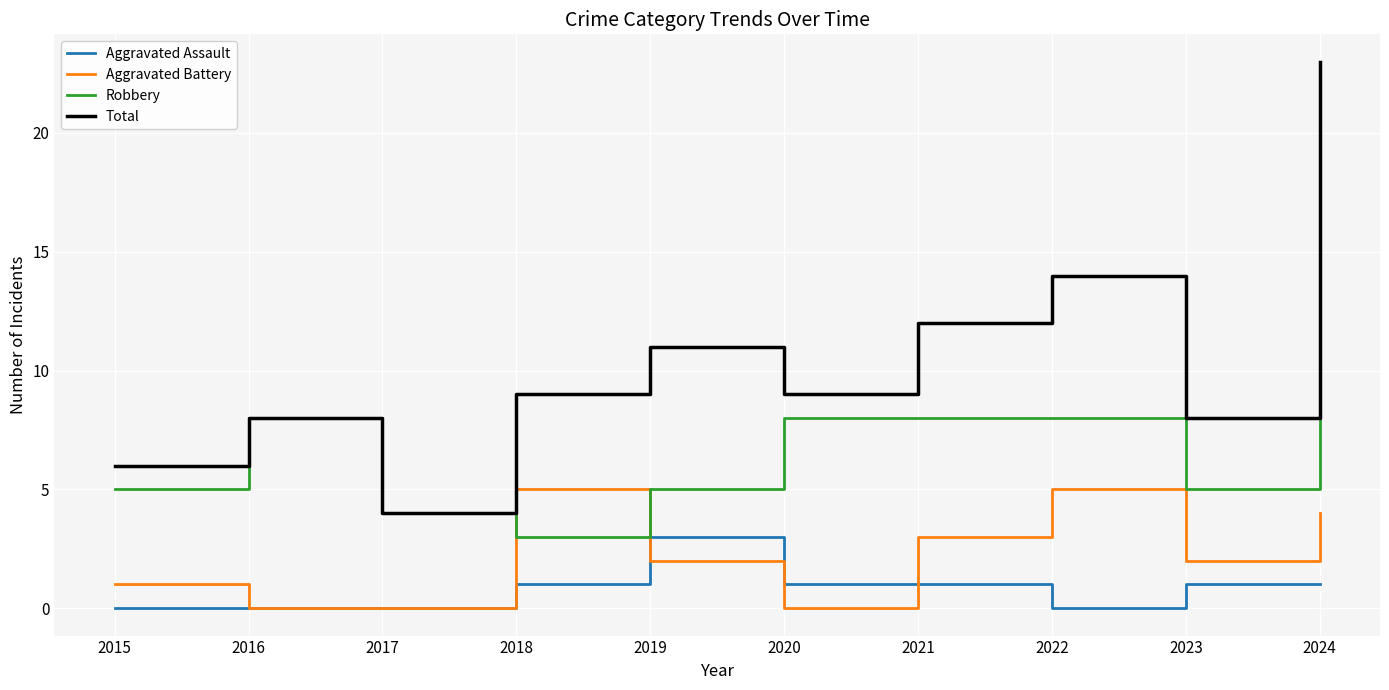

Which series changed the most between 2017 and 2019?

Total